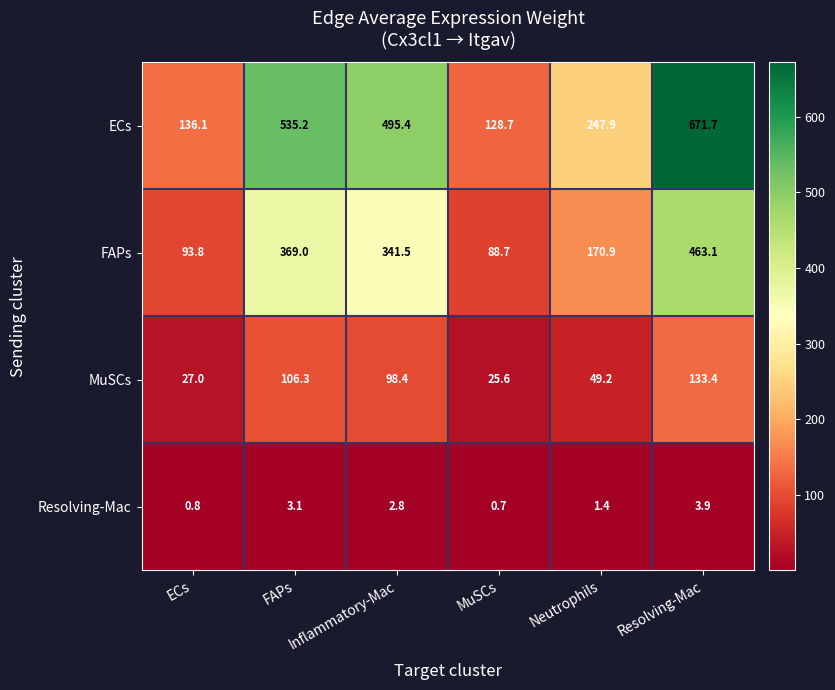

Which category has the lowest value across all series?

MuSCs